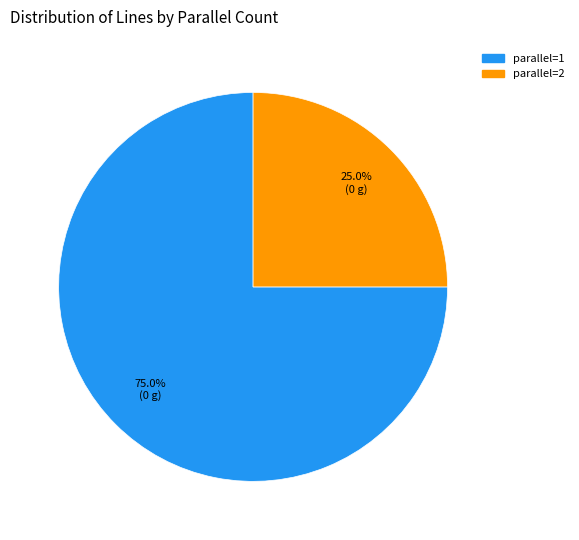

Is there a majority slice in this chart?

Yes